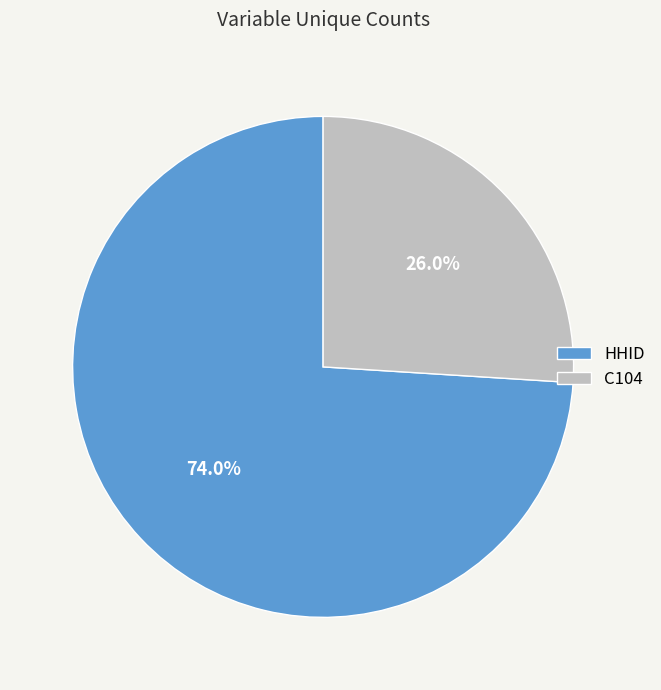

The C104 slice represents 26% of the pie. True or false?

True